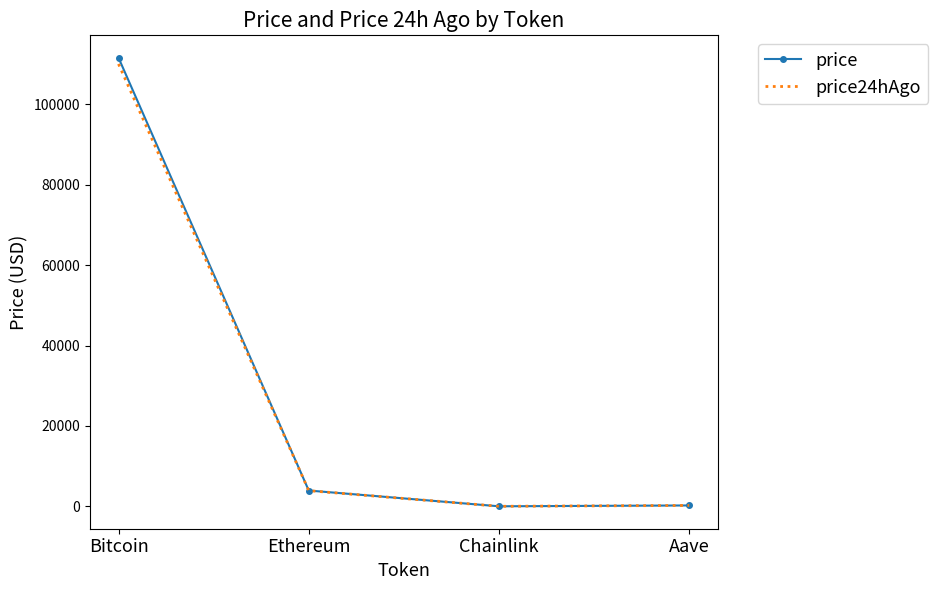

Read the price value at Aave.

227.6